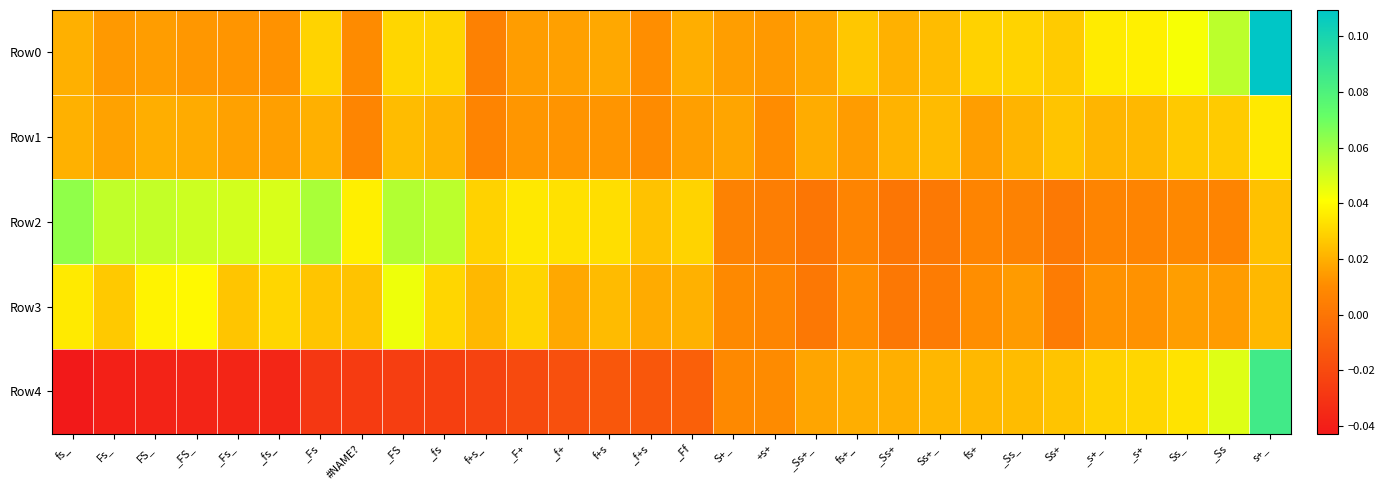

Which series changed the most between Fs_ and Ss+?

Row4